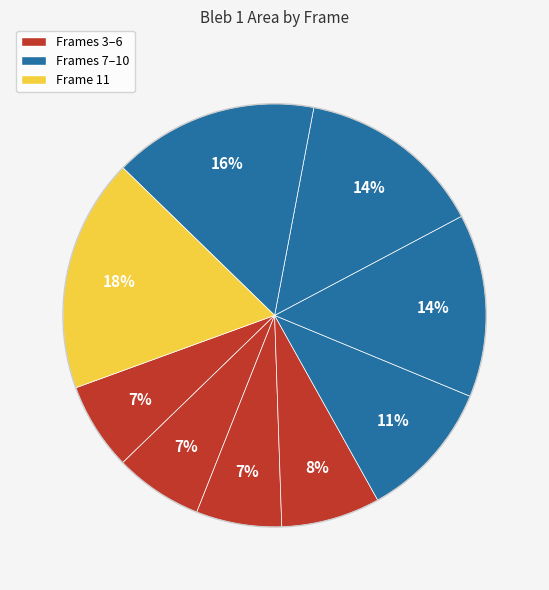

How many segments does this pie chart have?

9